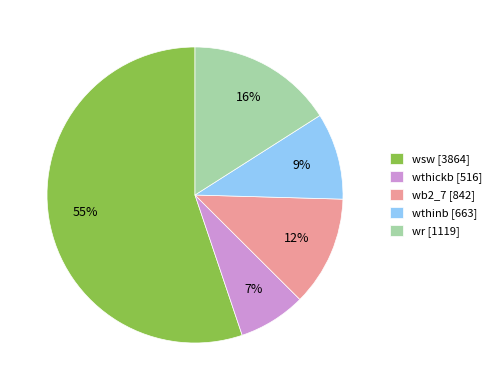

Rank the categories by value from lowest to highest.

wthickb [516], wthinb [663], wb2_7 [842], wr [1119], wsw [3864]